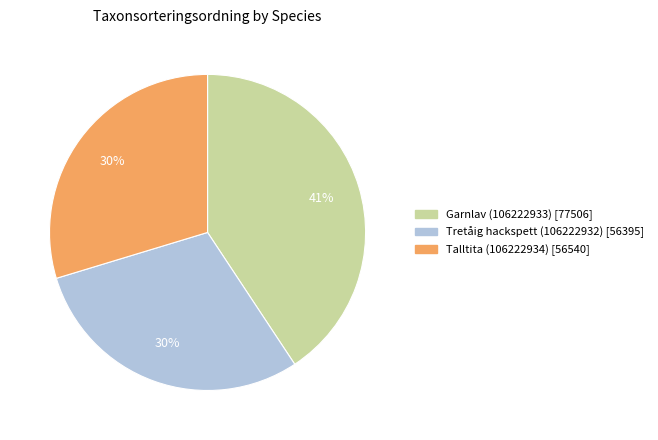

Which slice is the largest?

Garnlav (106222933)